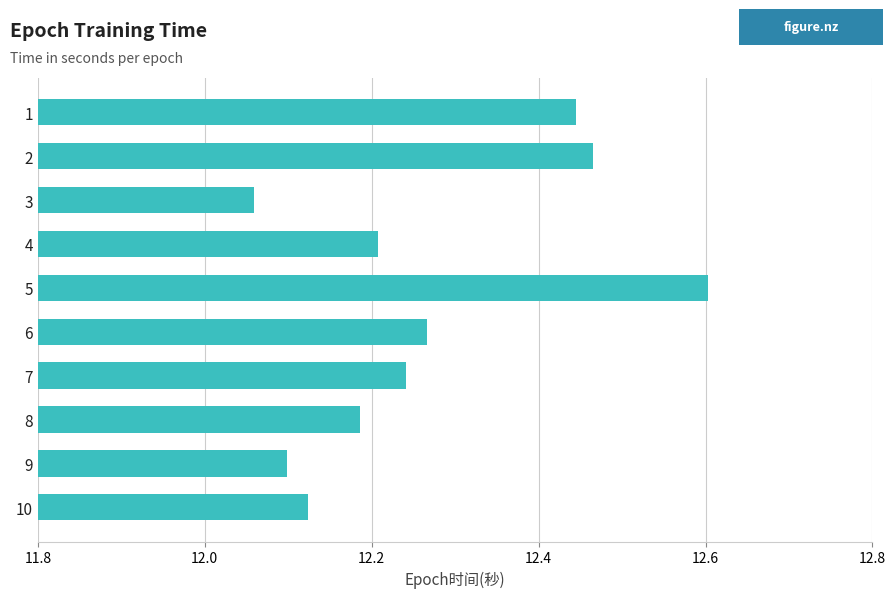

List the labels in order of value, smallest first.

3, 9, 10, 8, 4, 7, 6, 1, 2, 5